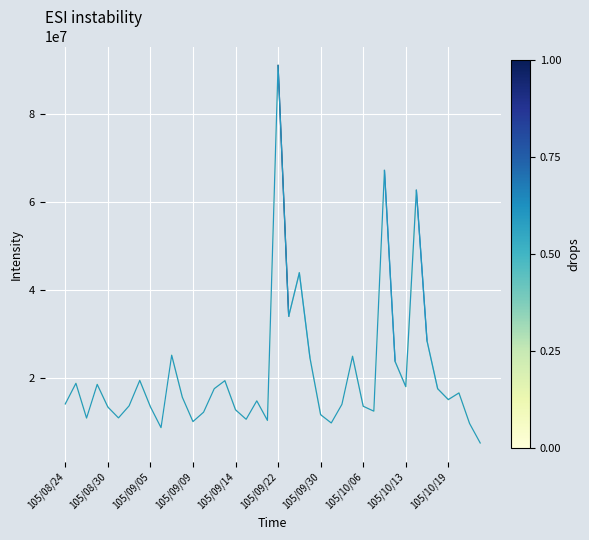

What is the minimum value shown in the chart?

5259217